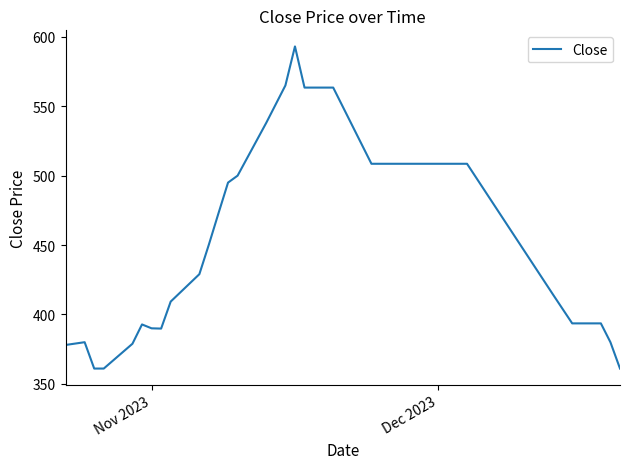

What is the maximum value shown in the chart?

593.1